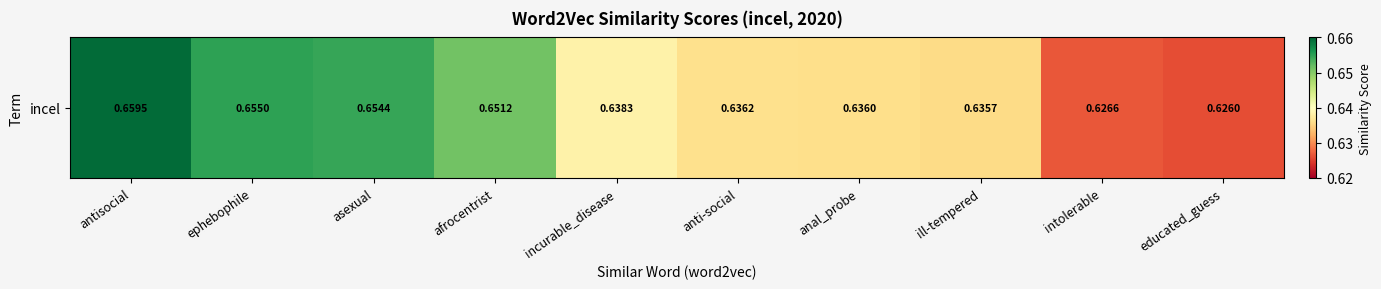

Reading right to left, what are all the values shown in this chart?

educated_guess=0.6	intolerable=0.6	ill-tempered=0.6	anal_probe=0.6	anti-social=0.6	incurable_disease=0.6	afrocentrist=0.7	asexual=0.7	ephebophile=0.7	antisocial=0.7